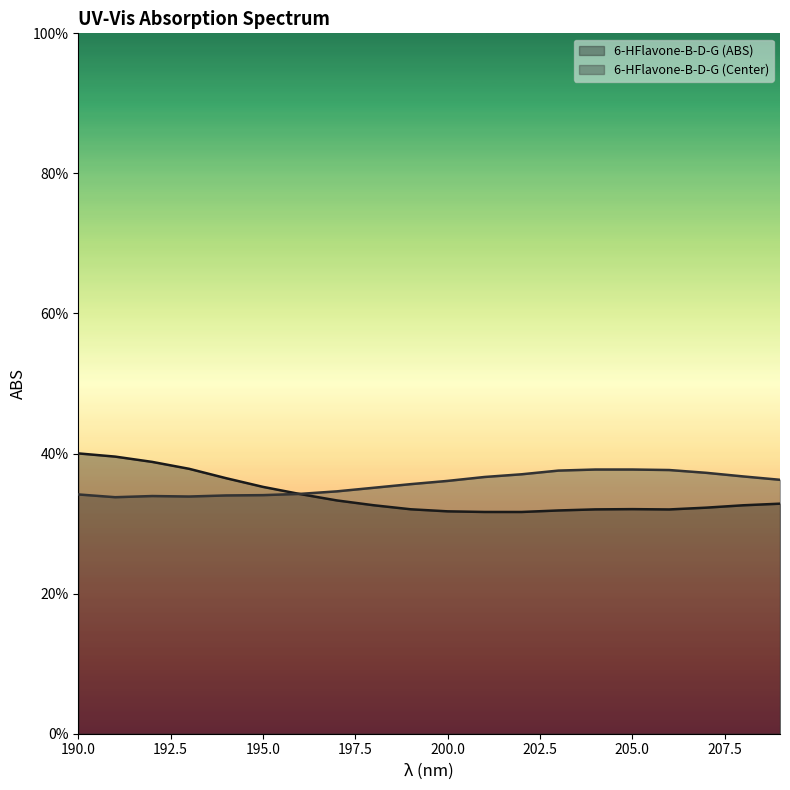

Which series has the largest total across all categories?

6-HFlavone-B-D-G (Center)